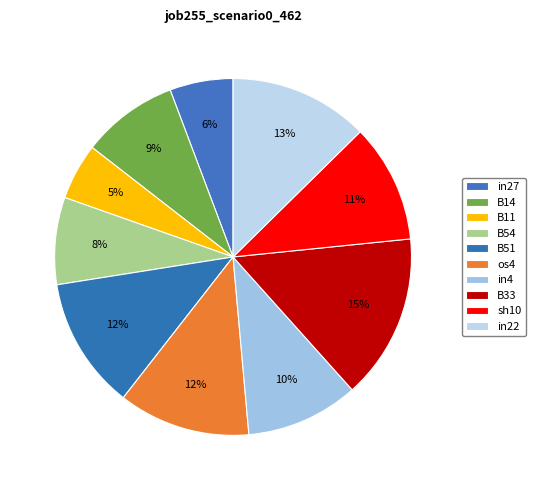

Does B14 represent more than half of the total?

No